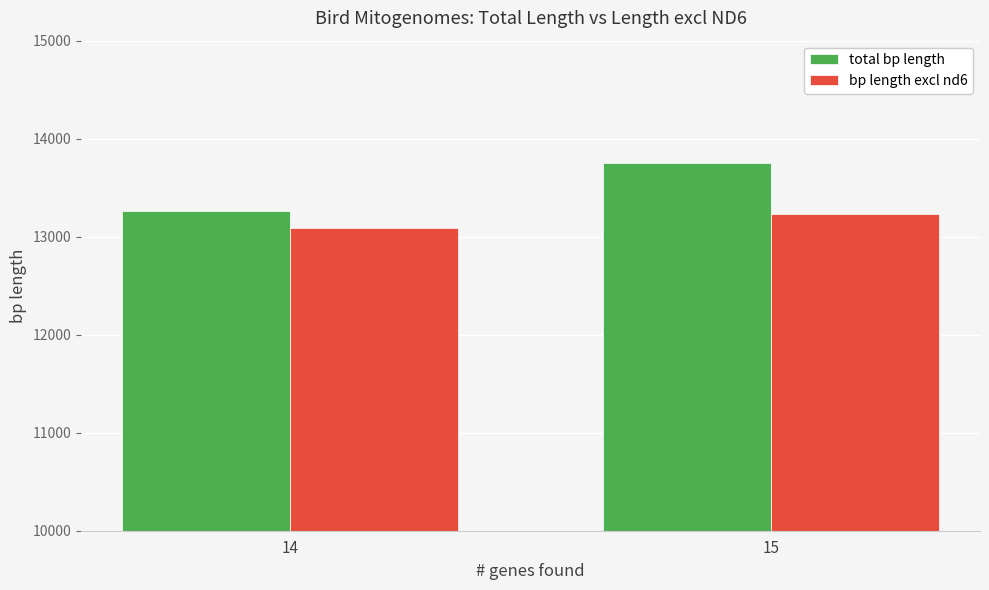

What is the sum of the total bp length values at 14 and 15?

27012